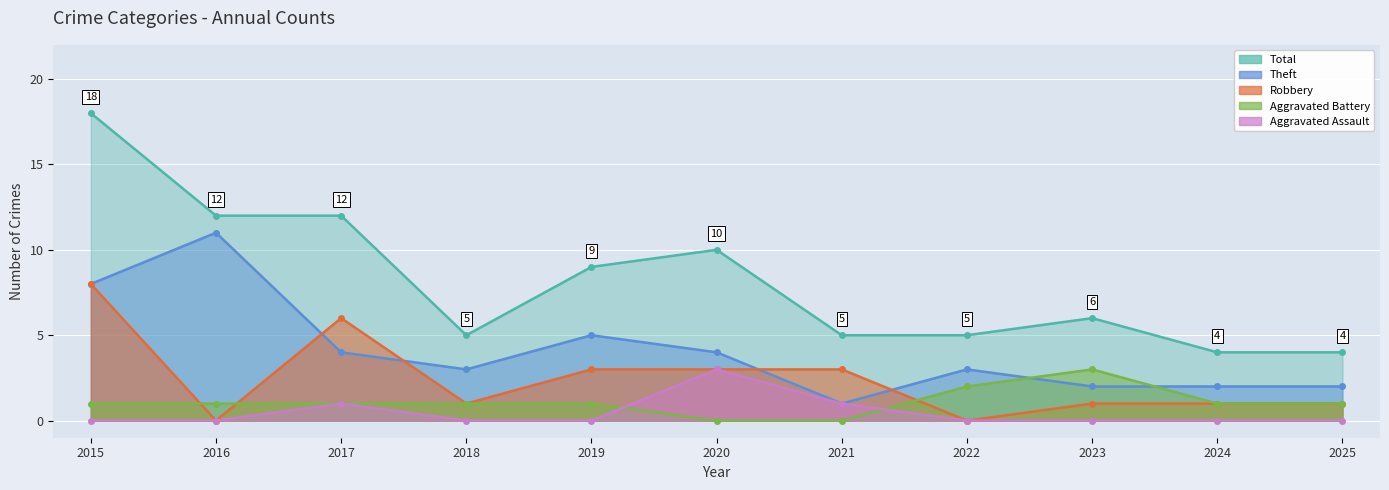

How many Robbery values are between 1 and 3?

7